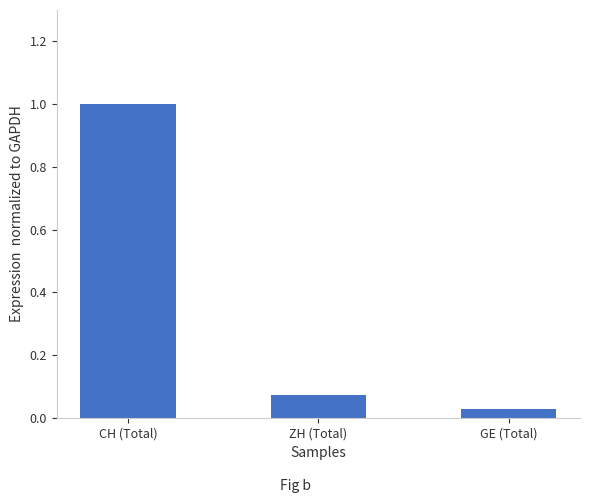

Between GE (Total) and ZH (Total), which is larger?

ZH (Total)